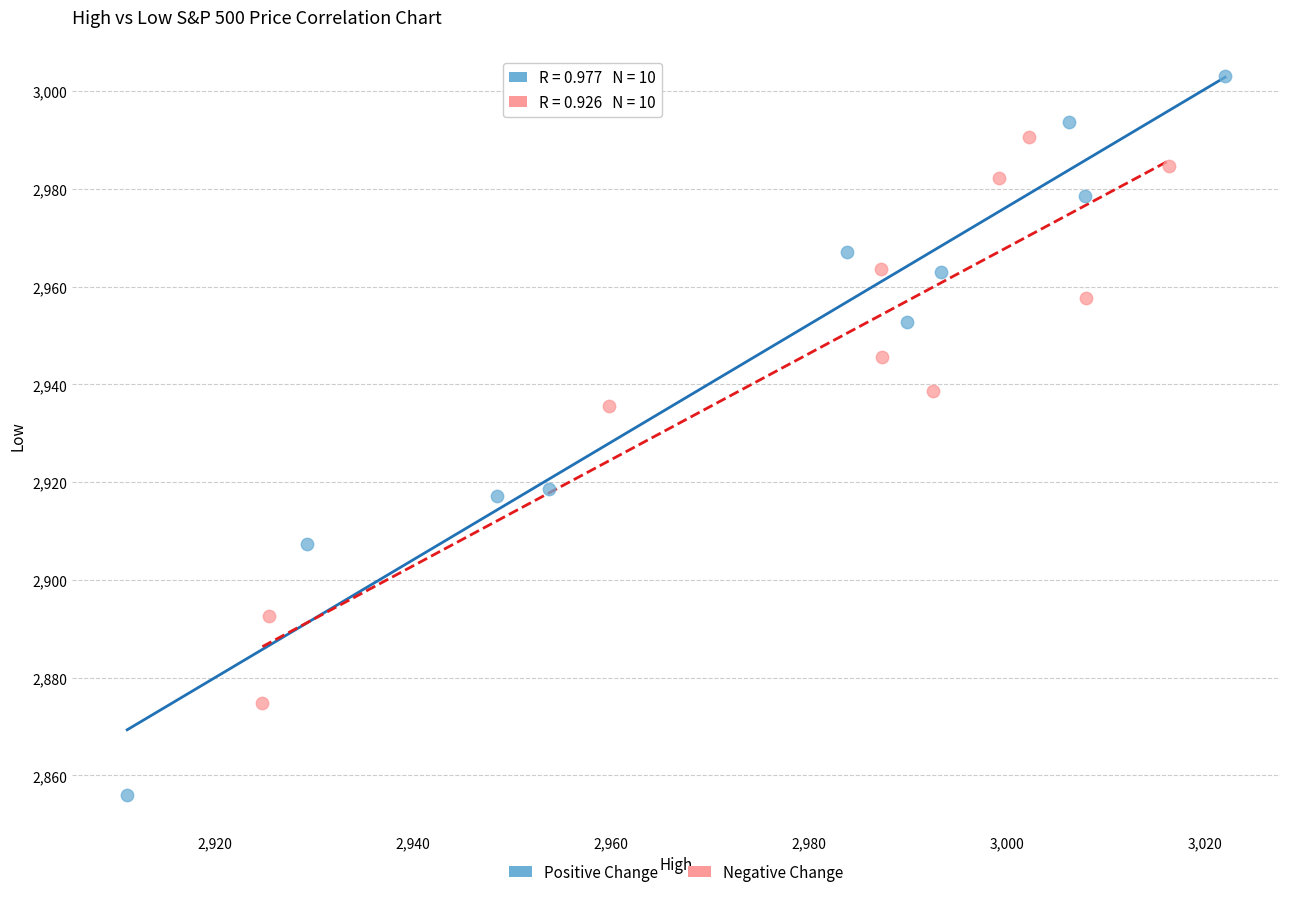

Which series reaches the maximum Y coordinate?

Positive Change